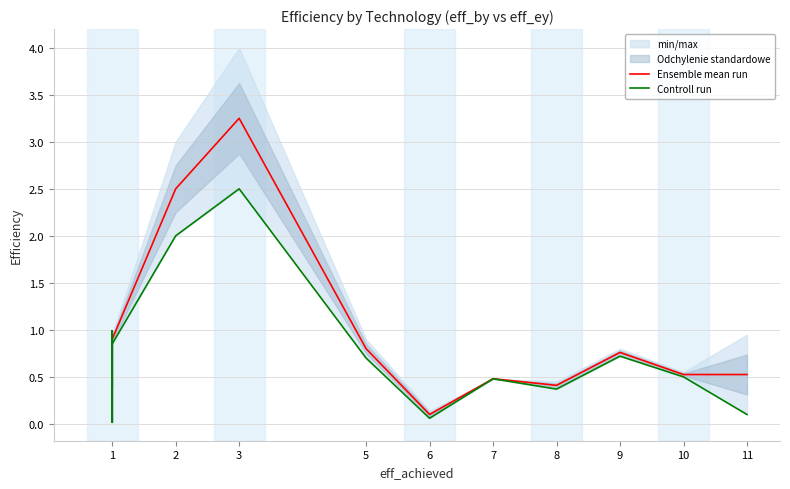

What is the difference between the maximum and minimum values in the Controll run series?

2.5